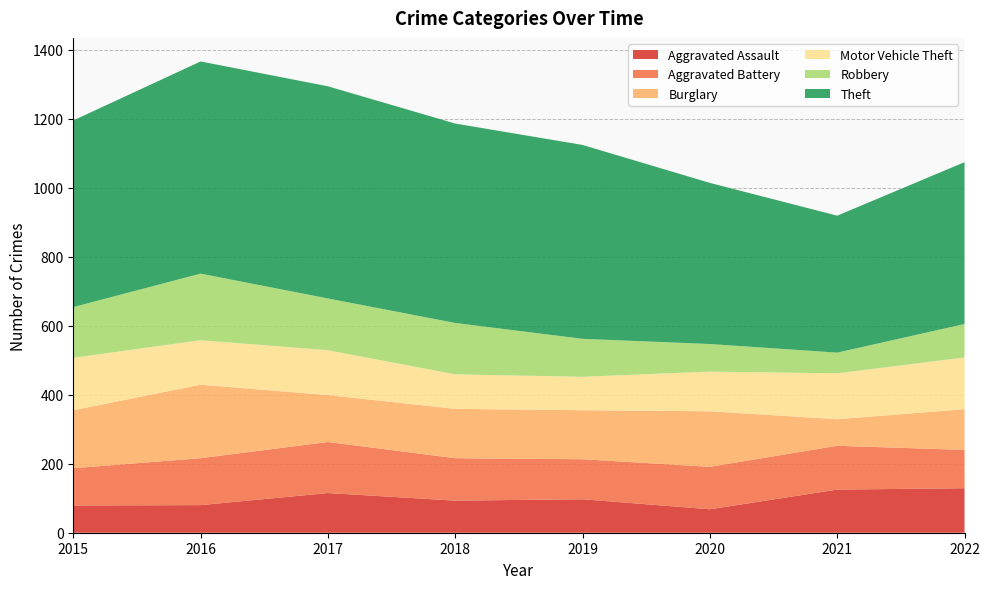

Reading left to right, transcribe all the data shown in this chart.

Aggravated Assault: 79	80	115	93	97	68	125	129
Aggravated Battery: 108	136	148	123	116	123	127	111
Burglary: 168	213	136	143	142	161	77	118
Motor Vehicle Theft: 152	129	130	100	97	115	133	150
Robbery: 147	193	150	149	110	80	60	97
Theft: 541	615	615	578	562	467	397	469